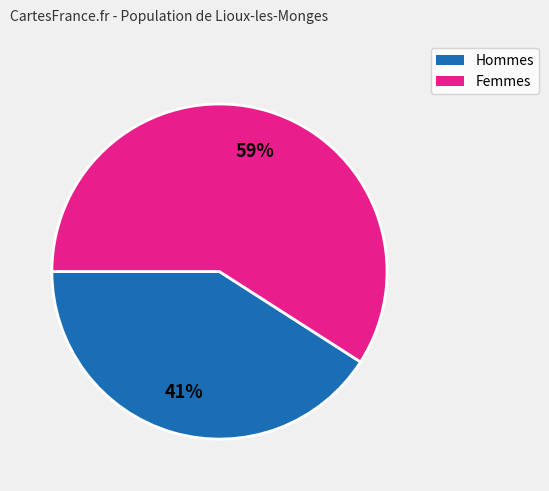

To the nearest percent, what is the difference between the largest and smallest slice percentages?

18%